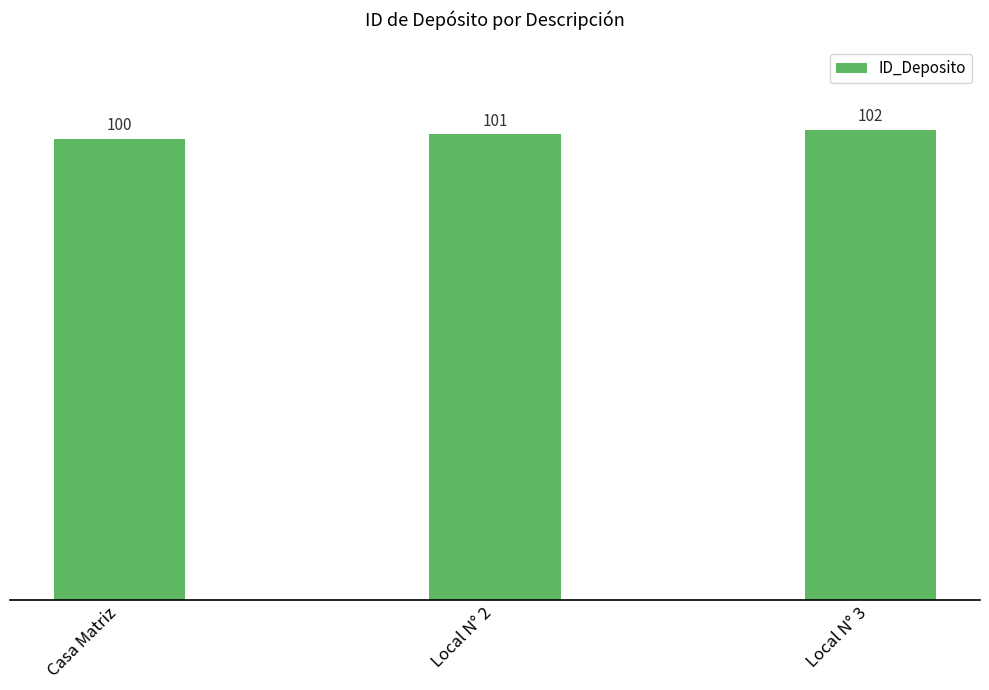

What is the label of the 1st bar from the left?

Casa Matriz